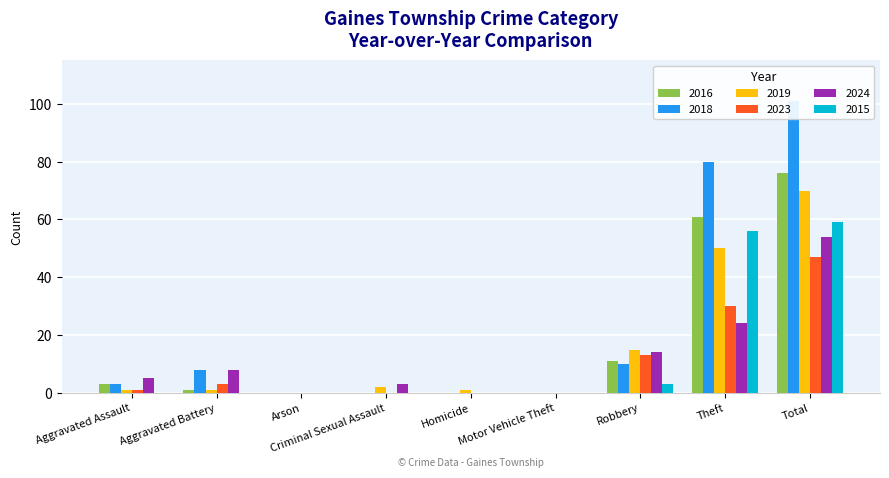

What is the sum of all 2019 values?

140